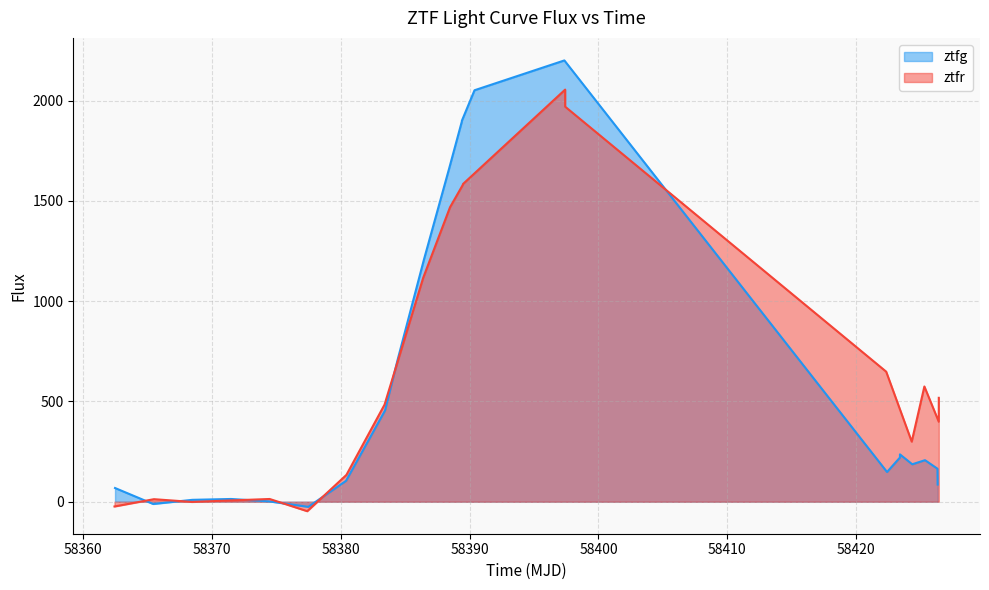

What is the difference between the maximum and minimum values?

2225.7